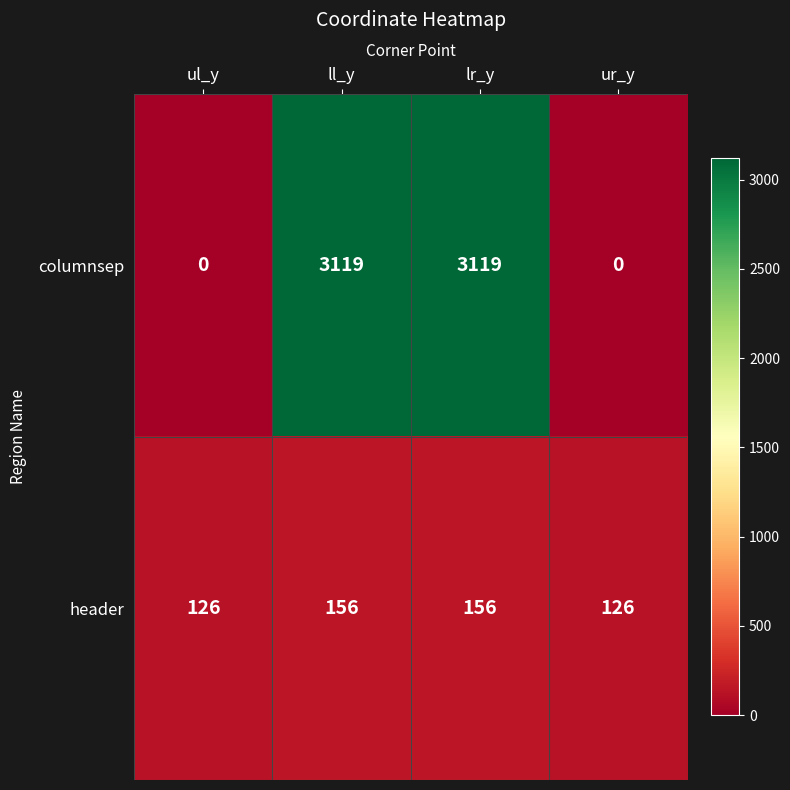

The header series shows 189 at ul_y. True or false?

False